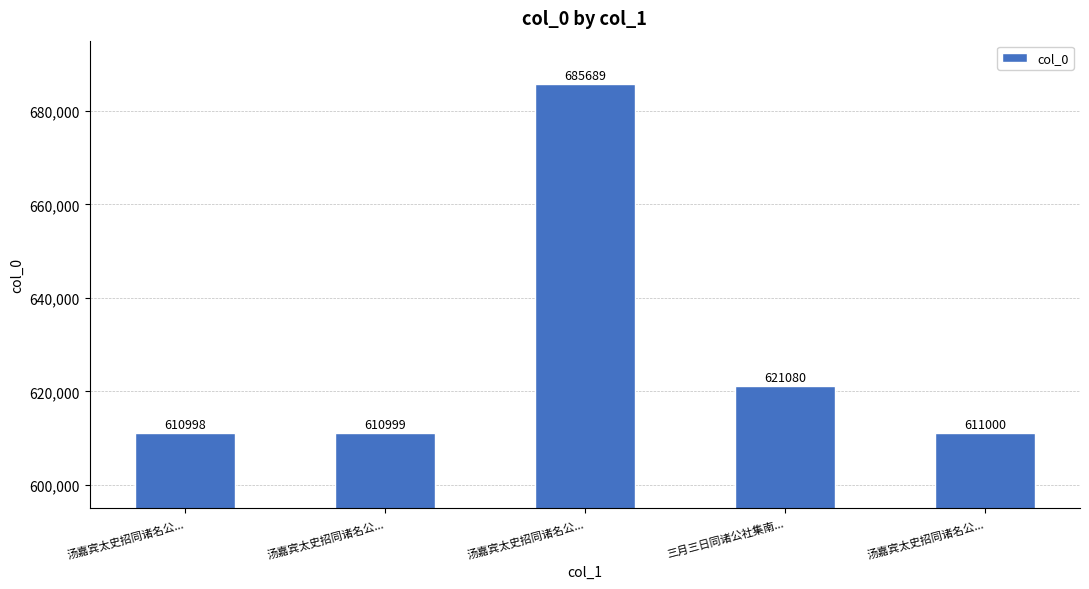

Count the number of categories in the chart.

5